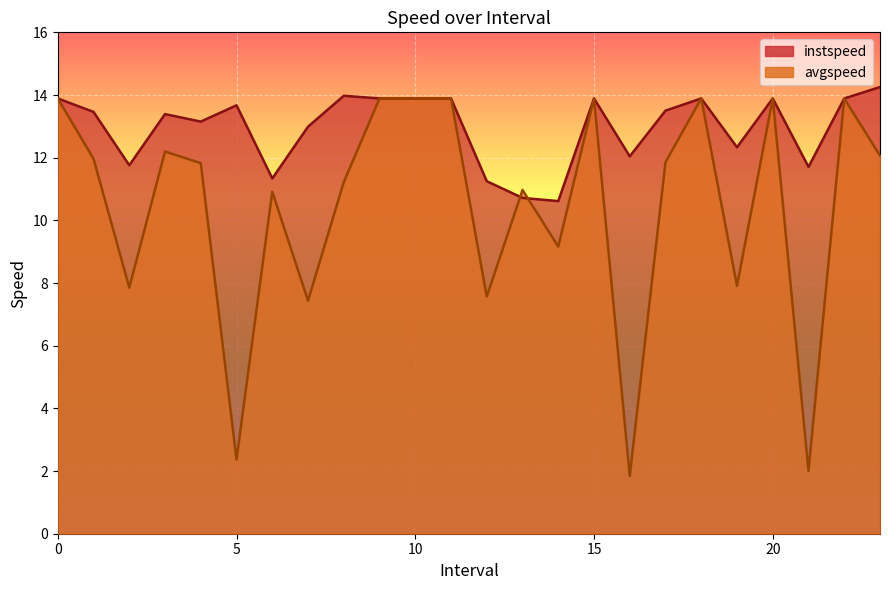

Where is the first local minimum for avgspeed?

2.0